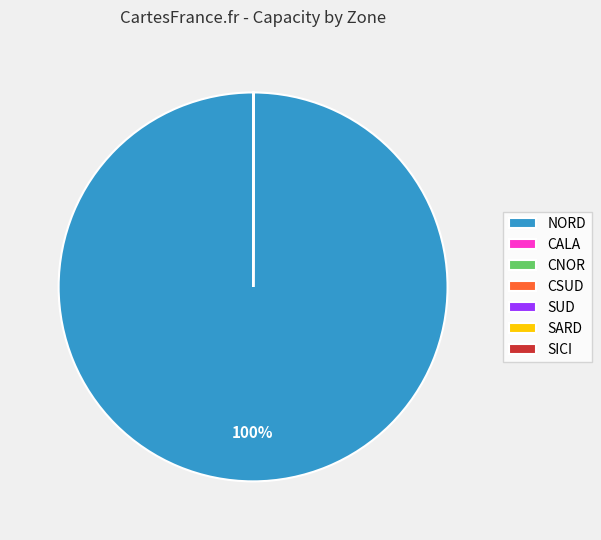

To the nearest percent, what percentage of the pie is NORD?

100%